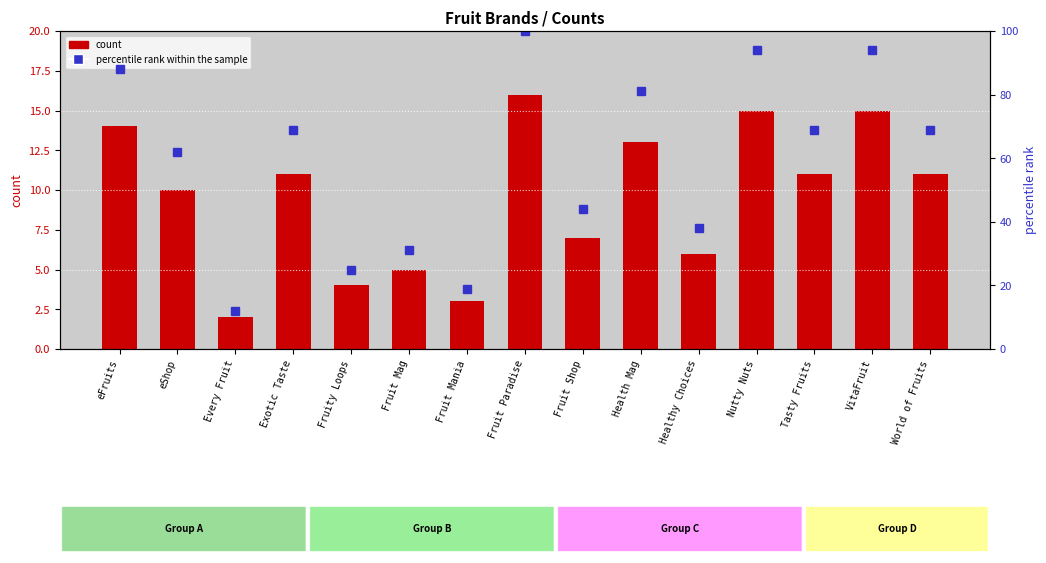

What is the difference between the percentile rank within the sample values at Tasty Fruits and Fruit Paradise?

31